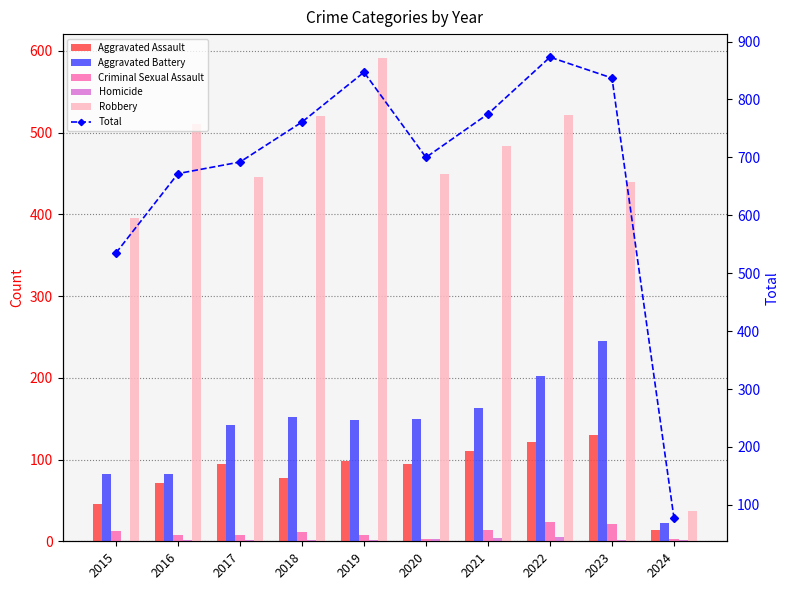

How many values in the Aggravated Assault series exceed 95?

4